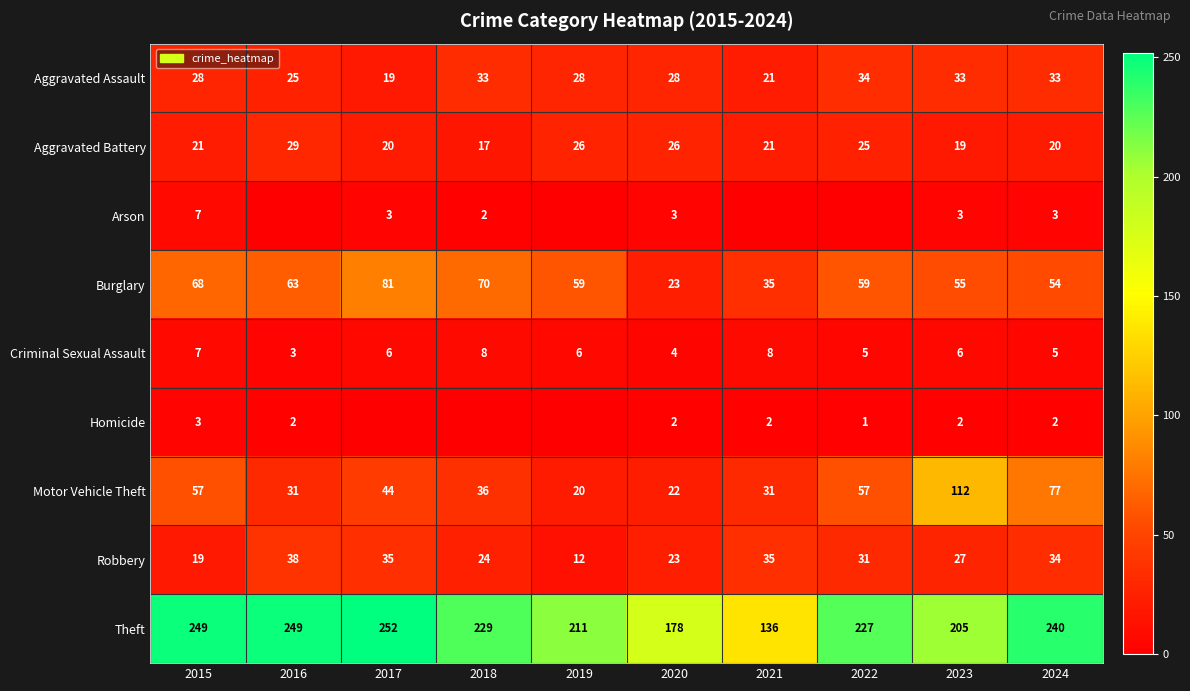

True or false: Robbery has a value of 35 at 2017.

True